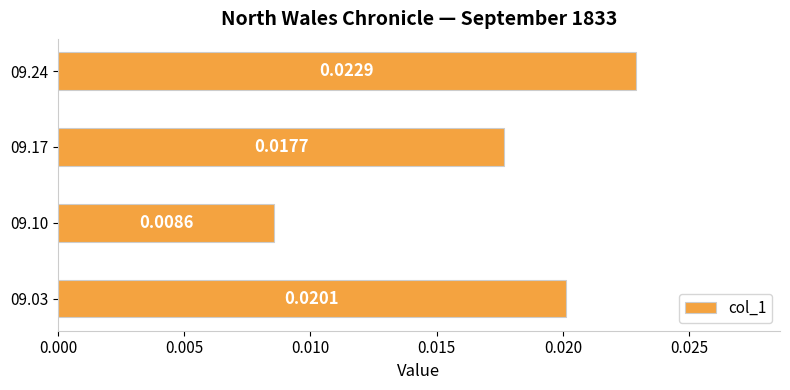

At which category does the chart reach its peak across all series?

09.24